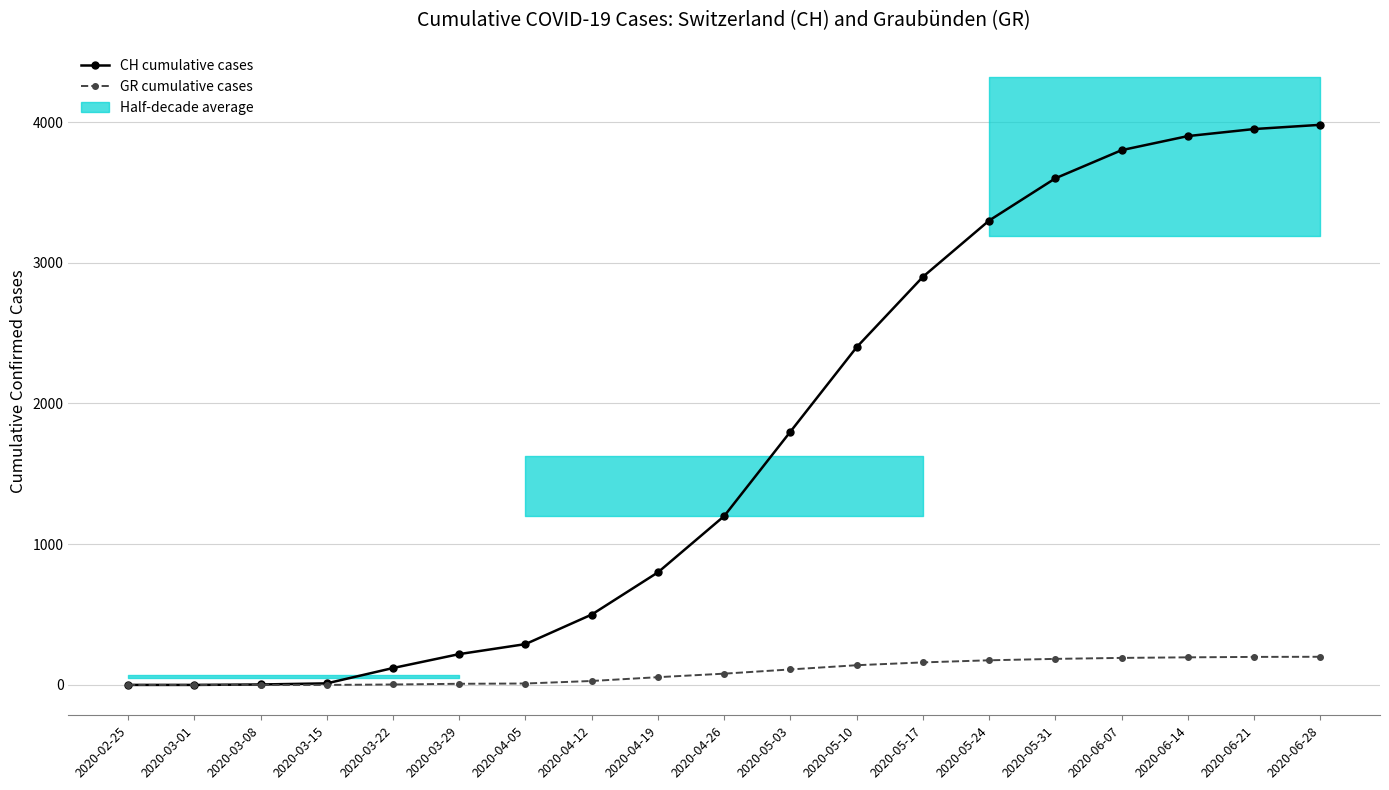

List the labels in order of GR cumulative cases value, largest first.

2020-06-28, 2020-06-21, 2020-06-14, 2020-06-07, 2020-05-31, 2020-05-24, 2020-05-17, 2020-05-10, 2020-05-03, 2020-04-26, 2020-04-19, 2020-04-12, 2020-04-05, 2020-03-29, 2020-03-22, 2020-02-25, 2020-03-01, 2020-03-08, 2020-03-15